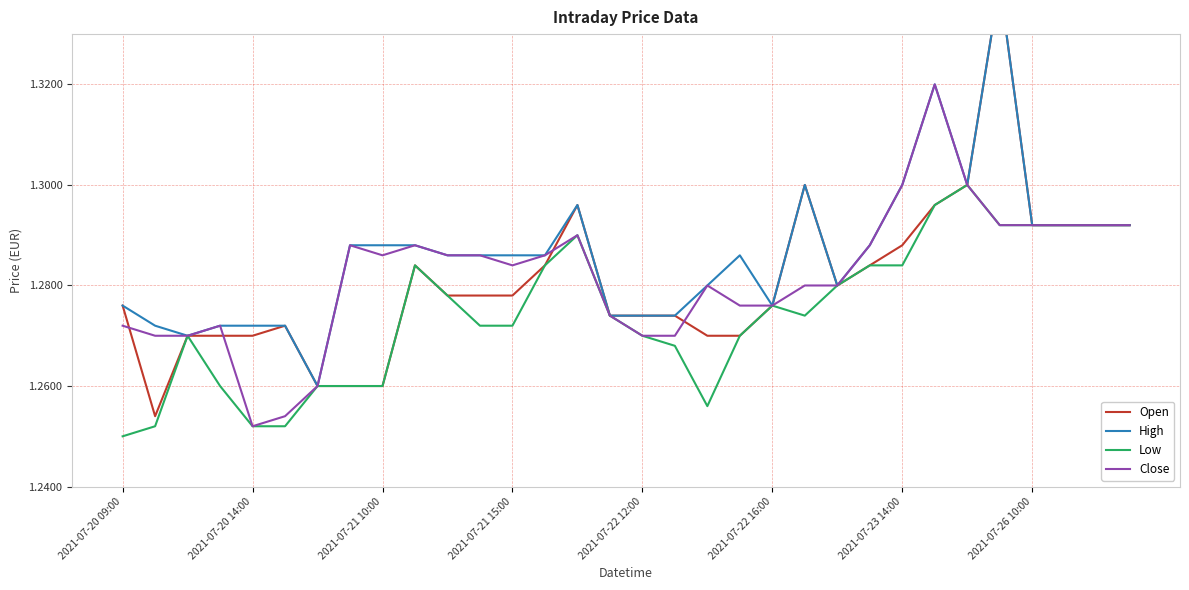

How many series are shown in this chart?

4